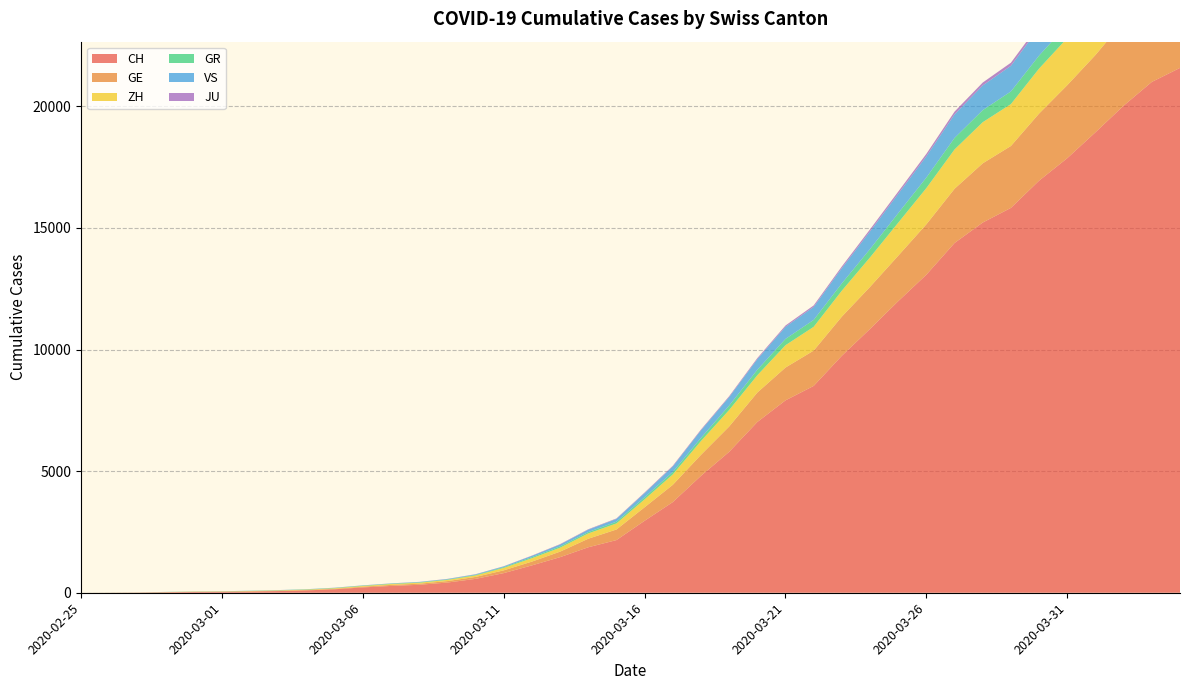

Reading left to right, what are all the values shown in this chart?

CH: 2020-02-25=0	2020-02-26=4	2020-02-27=8	2020-02-28=20	2020-02-29=30	2020-03-01=36	2020-03-02=50	2020-03-03=69	2020-03-04=97	2020-03-05=142	2020-03-06=219	2020-03-07=280	2020-03-08=327	2020-03-09=419	2020-03-10=570	2020-03-11=807	2020-03-12=1125	2020-03-13=1463	2020-03-14=1870	2020-03-15=2165	2020-03-16=2959	2020-03-17=3727	2020-03-18=4807	2020-03-19=5794	2020-03-20=7021	2020-03-21=7911	2020-03-22=8505	2020-03-23=9745	2020-03-24=10849	2020-03-25=11989	2020-03-26=13080	2020-03-27=14383	2020-03-28=15224	2020-03-29=15826	2020-03-30=16946	2020-03-31=17871	2020-04-01=18935	2020-04-02=20029	2020-04-03=21006	2020-04-04=21582
GE: 2020-02-25=0	2020-02-26=1	2020-02-27=1	2020-02-28=5	2020-02-29=9	2020-03-01=10	2020-03-02=11	2020-03-03=14	2020-03-04=16	2020-03-05=20	2020-03-06=30	2020-03-07=43	2020-03-08=45	2020-03-09=60	2020-03-10=80	2020-03-11=114	2020-03-12=155	2020-03-13=227	2020-03-14=351	2020-03-15=435	2020-03-16=556	2020-03-17=710	2020-03-18=863	2020-03-19=1041	2020-03-20=1211	2020-03-21=1349	2020-03-22=1452	2020-03-23=1610	2020-03-24=1728	2020-03-25=1869	2020-03-26=2072	2020-03-27=2230	2020-03-28=2435	2020-03-29=2546	2020-03-30=2760	2020-03-31=3002	2020-04-01=3179	2020-04-02=3468	2020-04-03=3677	2020-04-04=3815
ZH: 2020-02-25=0	2020-02-26=0	2020-02-27=2	2020-02-28=2	2020-02-29=6	2020-03-01=7	2020-03-02=10	2020-03-03=13	2020-03-04=15	2020-03-05=23	2020-03-06=29	2020-03-07=34	2020-03-08=40	2020-03-09=49	2020-03-10=62	2020-03-11=101	2020-03-12=140	2020-03-13=163	2020-03-14=218	2020-03-15=250	2020-03-16=326	2020-03-17=429	2020-03-18=568	2020-03-19=679	2020-03-20=711	2020-03-21=919	2020-03-22=978	2020-03-23=1067	2020-03-24=1213	2020-03-25=1358	2020-03-26=1490	2020-03-27=1617	2020-03-28=1691	2020-03-29=1723	2020-03-30=1849	2020-03-31=1937	2020-04-01=2126	2020-04-02=2290	2020-04-03=2418	2020-04-04=2451
GR: 2020-02-25=0	2020-02-26=2	2020-02-27=2	2020-02-28=6	2020-02-29=6	2020-03-01=6	2020-03-02=9	2020-03-03=9	2020-03-04=12	2020-03-05=14	2020-03-06=16	2020-03-07=17	2020-03-08=18	2020-03-09=18	2020-03-10=22	2020-03-11=31	2020-03-12=43	2020-03-13=53	2020-03-14=56	2020-03-15=71	2020-03-16=84	2020-03-17=101	2020-03-18=128	2020-03-19=182	2020-03-20=226	2020-03-21=258	2020-03-22=284	2020-03-23=300	2020-03-24=343	2020-03-25=393	2020-03-26=433	2020-03-27=474	2020-03-28=495	2020-03-29=519	2020-03-30=535	2020-03-31=547	2020-04-01=592	2020-04-02=622	2020-04-03=649	2020-04-04=657
VS: 2020-02-25=0	2020-02-26=0	2020-02-27=0	2020-02-28=1	2020-02-29=1	2020-03-01=2	2020-03-02=3	2020-03-03=3	2020-03-04=4	2020-03-05=5	2020-03-06=6	2020-03-07=7	2020-03-08=12	2020-03-09=17	2020-03-10=22	2020-03-11=30	2020-03-12=53	2020-03-13=76	2020-03-14=98	2020-03-15=115	2020-03-16=172	2020-03-17=225	2020-03-18=312	2020-03-19=349	2020-03-20=436	2020-03-21=498	2020-03-22=535	2020-03-23=628	2020-03-24=728	2020-03-25=793	2020-03-26=874	2020-03-27=968	2020-03-28=1017	2020-03-29=1055	2020-03-30=1144	2020-03-31=1211	2020-04-01=1282	2020-04-02=1334	2020-04-03=1385	2020-04-04=1418
JU: 2020-02-25=0	2020-02-26=0	2020-02-27=1	2020-02-28=1	2020-02-29=1	2020-03-01=1	2020-03-02=1	2020-03-03=2	2020-03-04=2	2020-03-05=4	2020-03-06=4	2020-03-07=5	2020-03-08=5	2020-03-09=7	2020-03-10=7	2020-03-11=7	2020-03-12=12	2020-03-13=17	2020-03-14=18	2020-03-15=19	2020-03-16=25	2020-03-17=29	2020-03-18=32	2020-03-19=36	2020-03-20=44	2020-03-21=54	2020-03-22=61	2020-03-23=69	2020-03-24=82	2020-03-25=92	2020-03-26=100	2020-03-27=114	2020-03-28=119	2020-03-29=127	2020-03-30=128	2020-03-31=140	2020-04-01=145	2020-04-02=149	2020-04-03=149	2020-04-04=154